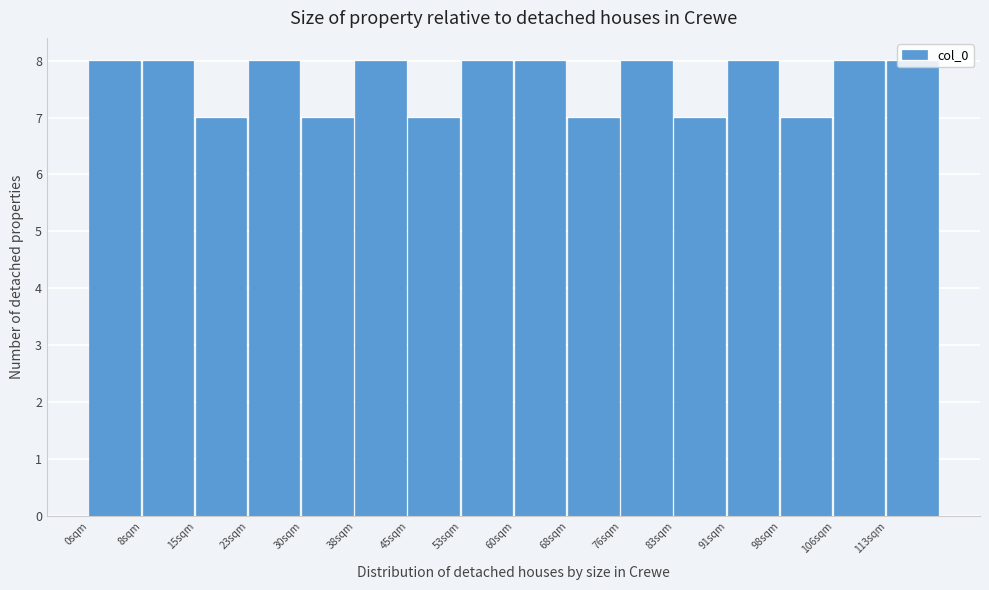

Reading left to right, list every bar in this chart as the range it spans on the x-axis followed by its height. Neither the bar edges nor the heights are printed on the chart, so give them approximately, as read against the axes.

0 to 8: 8
8 to 15: 8
15 to 23: 7
23 to 30: 8
30 to 38: 7
38 to 45: 8
45 to 53: 7
53 to 61: 8
61 to 68: 8
68 to 76: 7
76 to 83: 8
83 to 91: 7
91 to 98: 8
98 to 106: 7
106 to 113: 8
113 to 121: 8